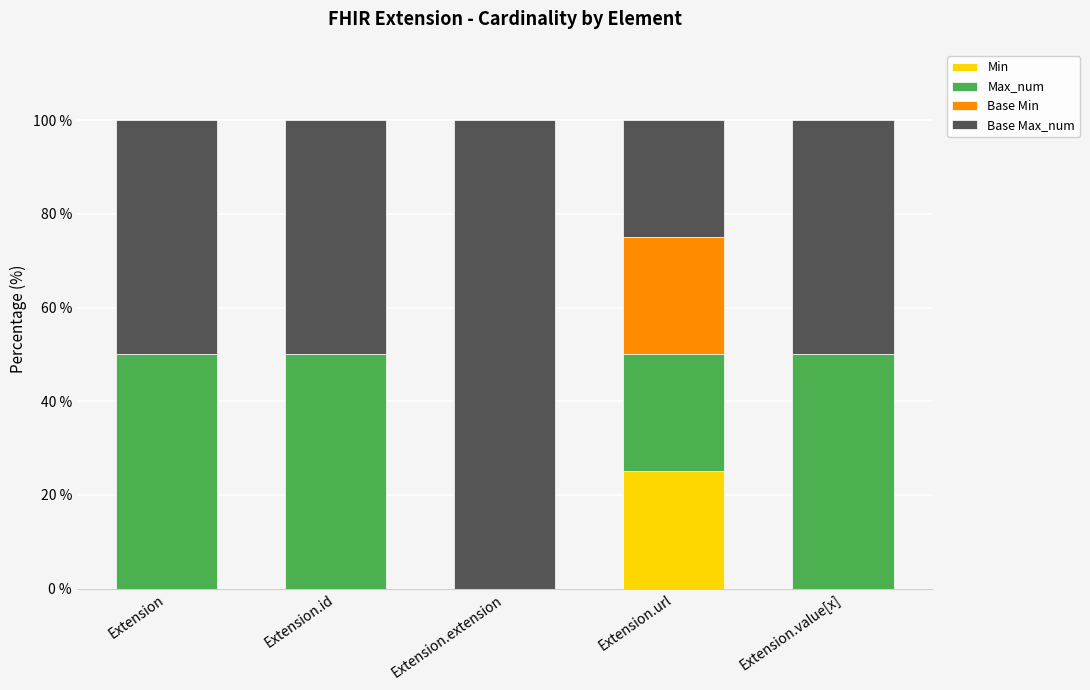

The Min series shows 0 at Extension.value[x]. True or false?

True